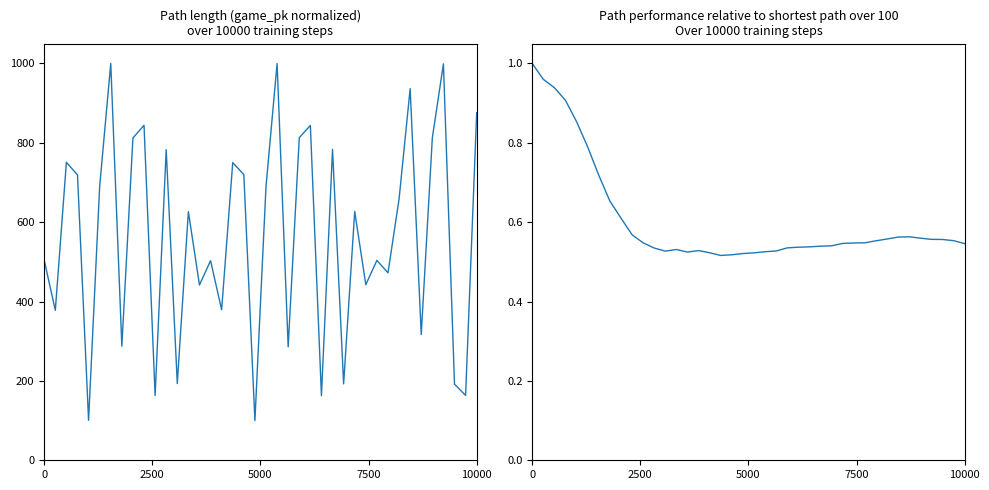

True or false: Steps per game (normalized) and Prediction accuracy (label=1 rate) intersect in this chart.

False